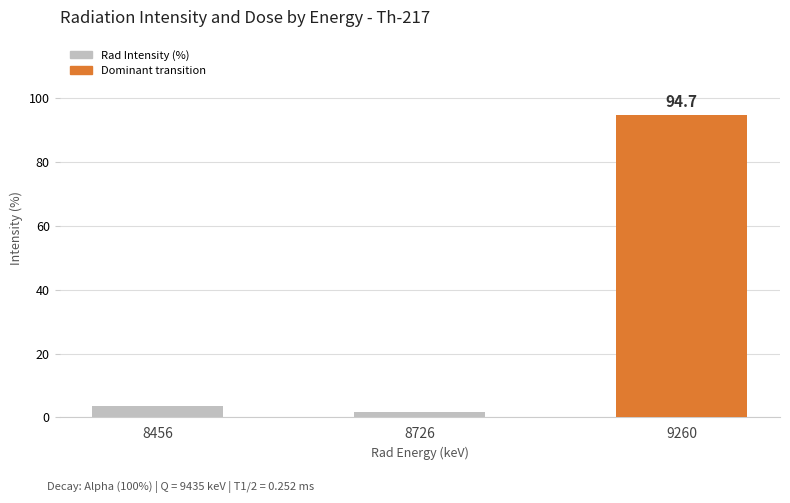

Rank the categories by value from highest to lowest.

9260, 8456, 8726